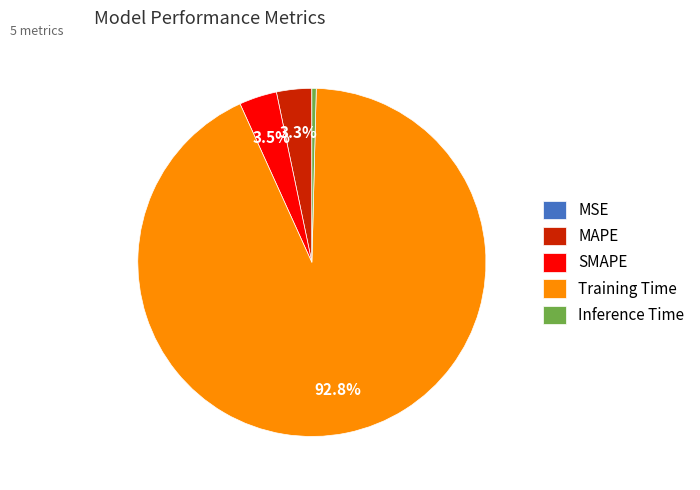

Does Training Time account for over 50% of the chart?

Yes